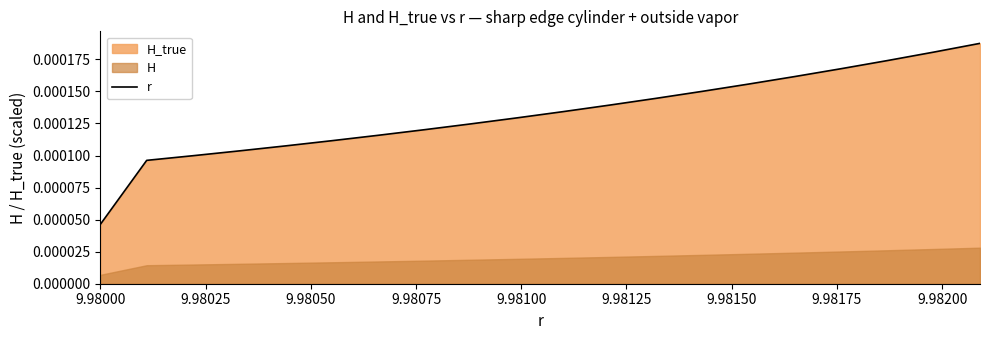

True or false: the data has more than 0 interior local peaks.

False